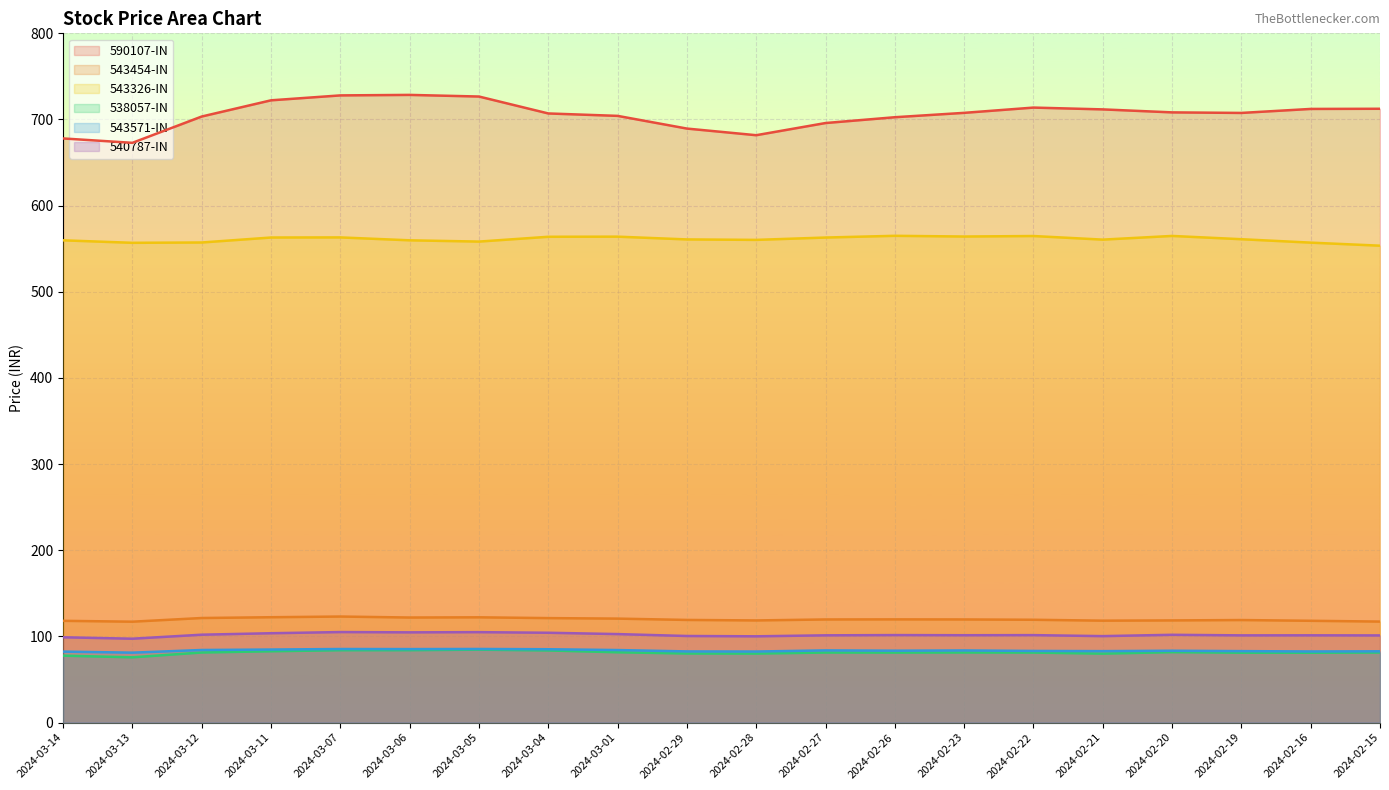

What value does the 538057-IN series have at 2024-03-01?

81.6